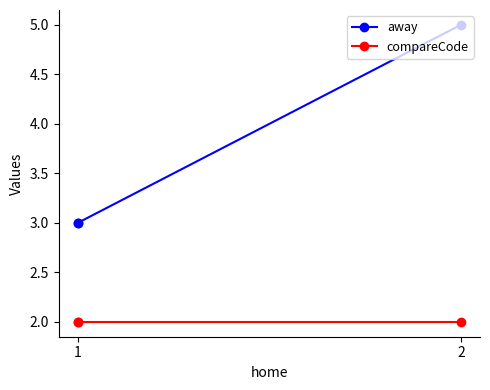

What is the spread (max minus min) of values at 1?

1